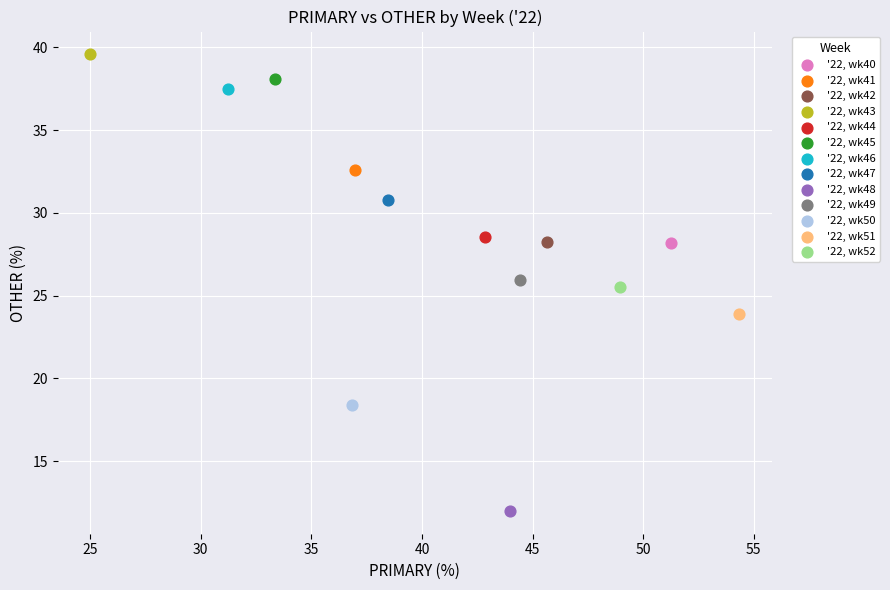

Which series contains the lowest Y value?

'22, wk48